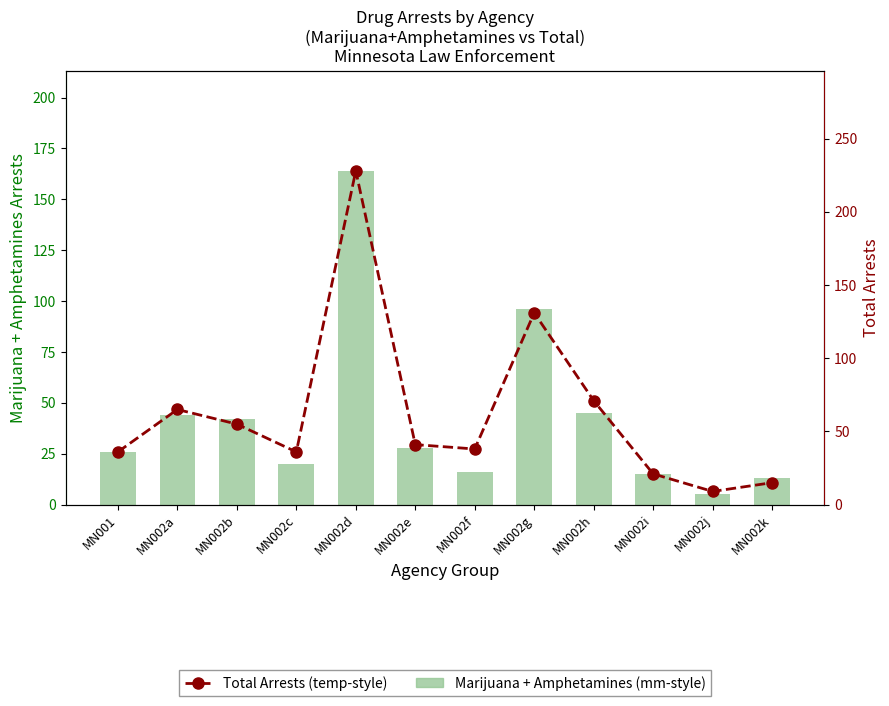

At MN002i, list the series in order from largest to smallest.

Total Arrests, Marijuana + Amphetamines